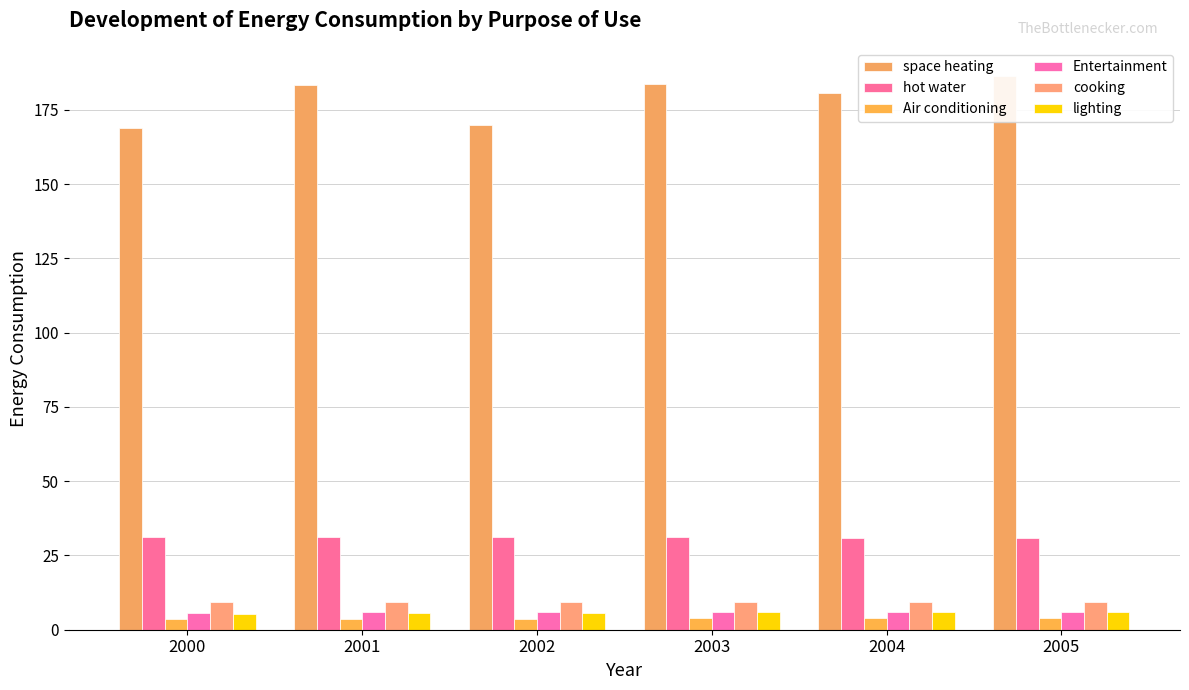

The space heating series shows 170.0 at 2002. True or false?

True